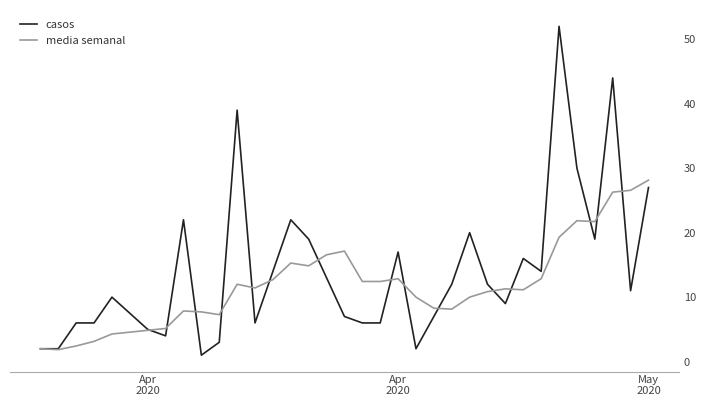

What is the maximum value for casos?

52.0